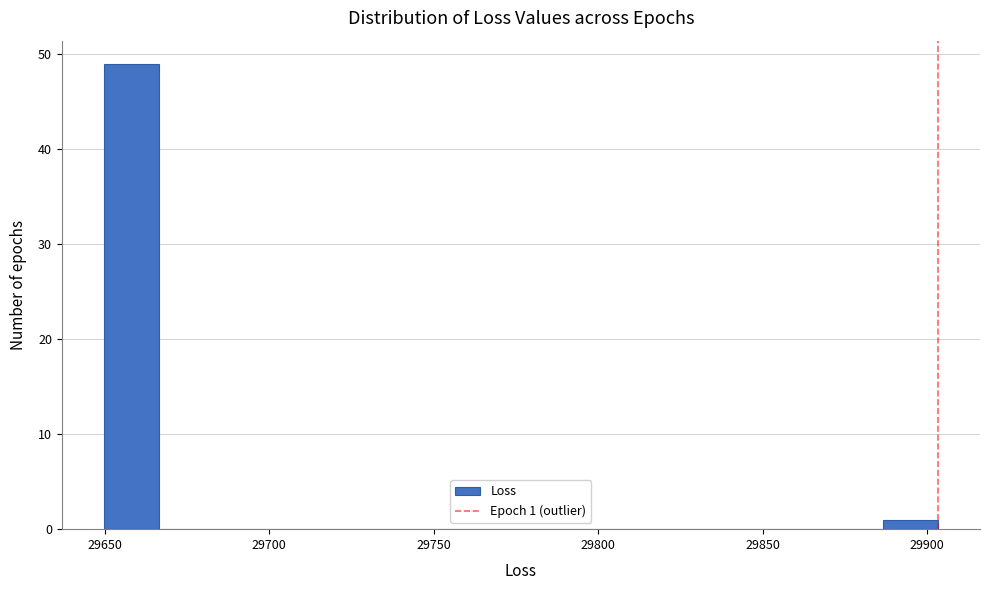

Read against the x-axis, roughly where is the centre of the tallest bar?

29660